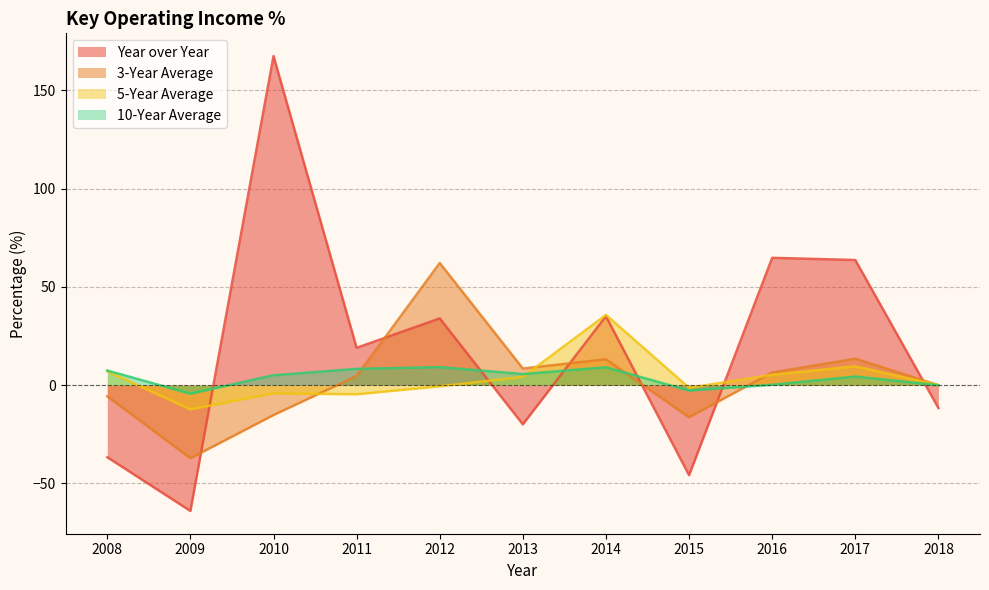

Is it true that 10-Year Average equals -6.0 at 2009?

False